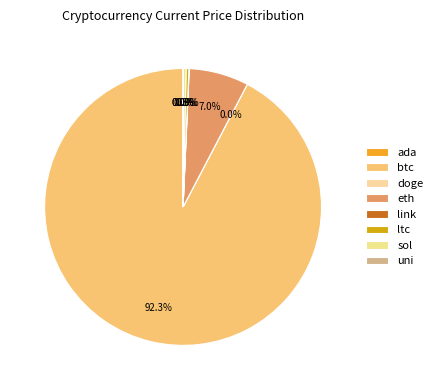

Is it true that uni is 1% of the pie?

False